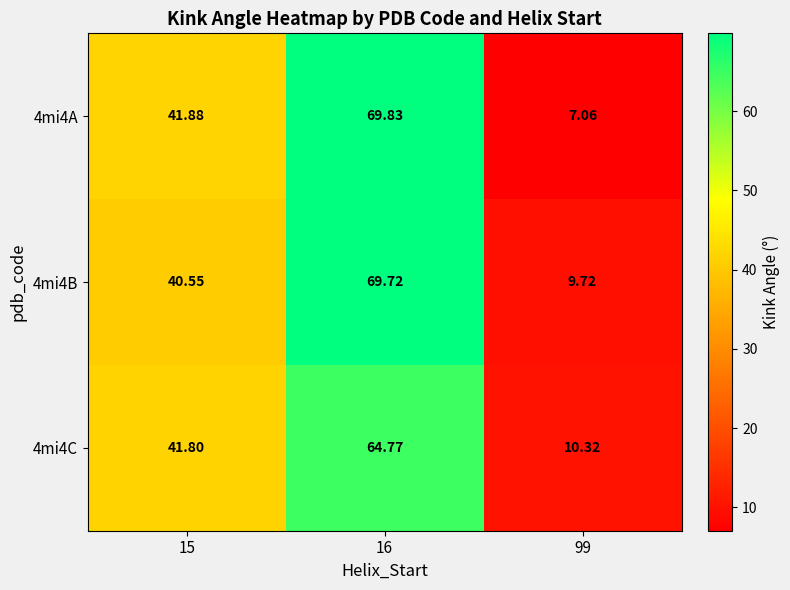

Is the value of 4mi4C at 99 greater than the value of 4mi4B at 15?

No